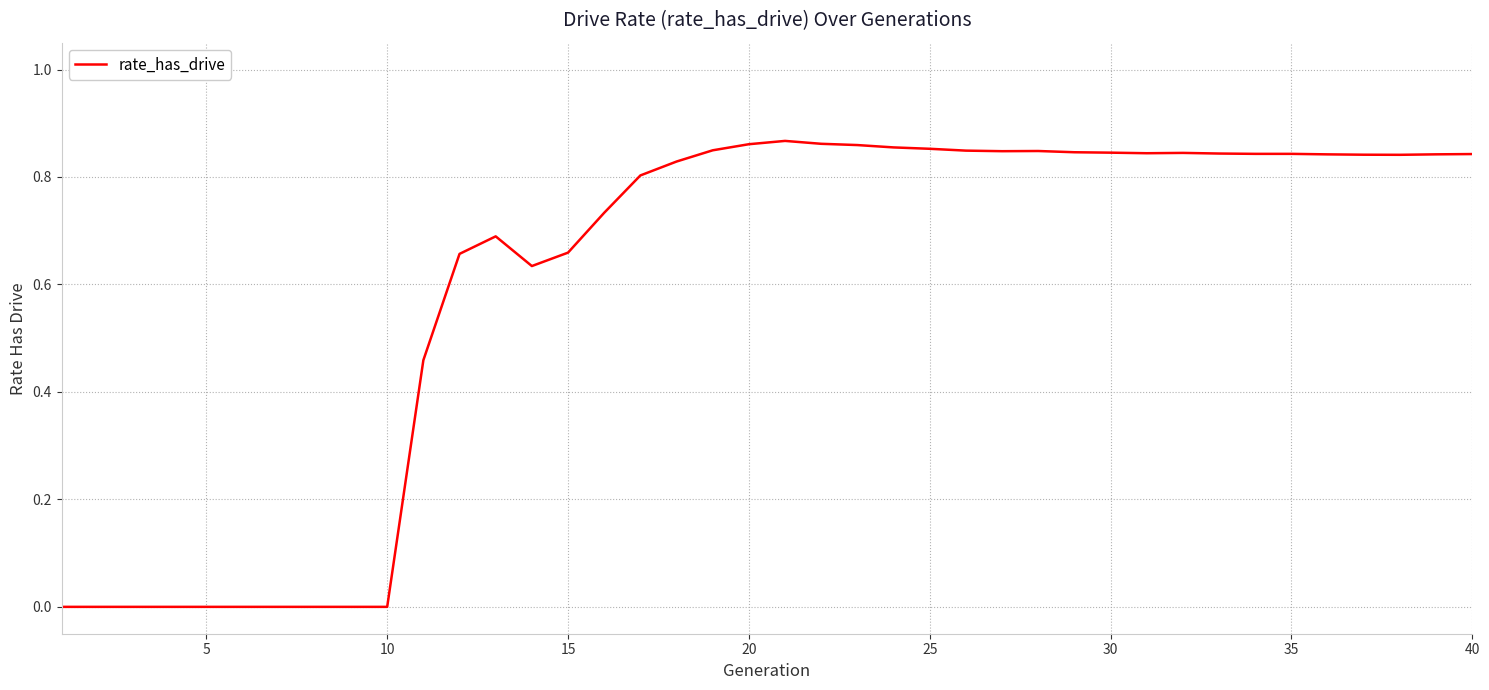

Is this an area chart (filled region under the line)?

No